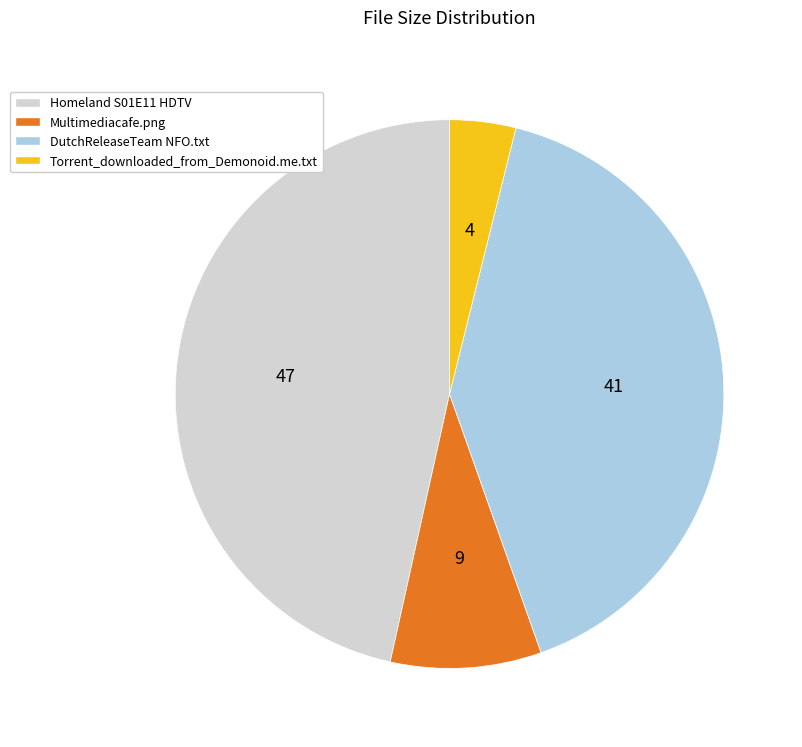

Do Torrent_downloaded_from_Demonoid.me.txt and Multimediacafe.png together represent more than half of the pie?

No